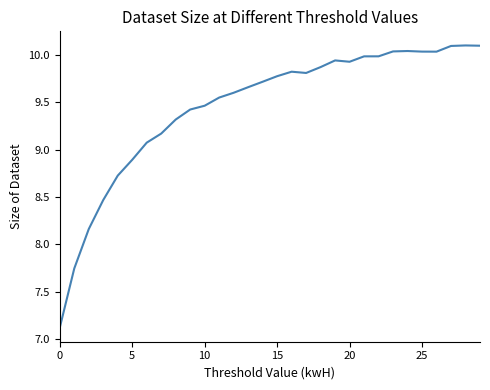

What is the difference between the maximum and minimum values?

3.0